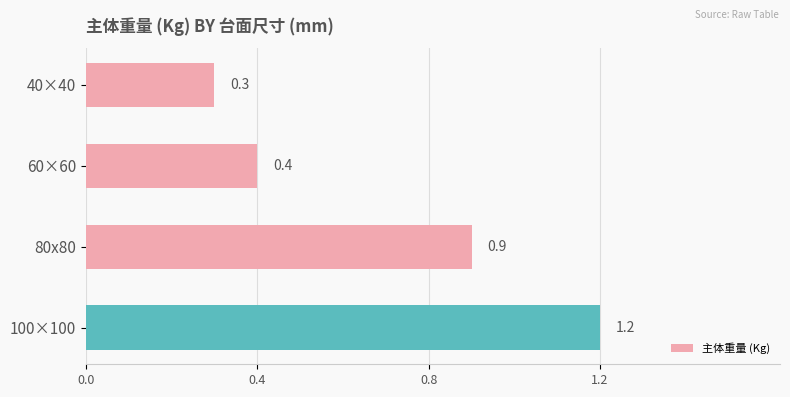

True or false: the data shows 0.2 at 40×40.

False